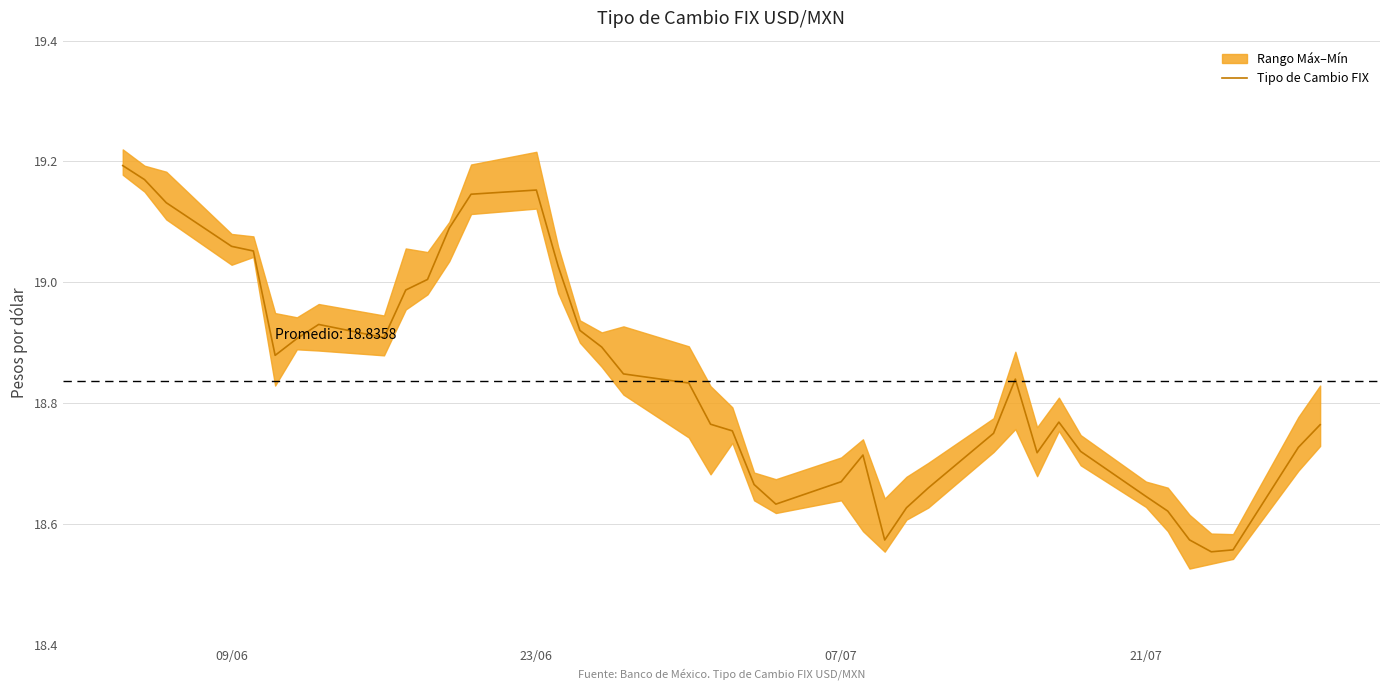

What is the difference between the second highest and second lowest values?

0.6